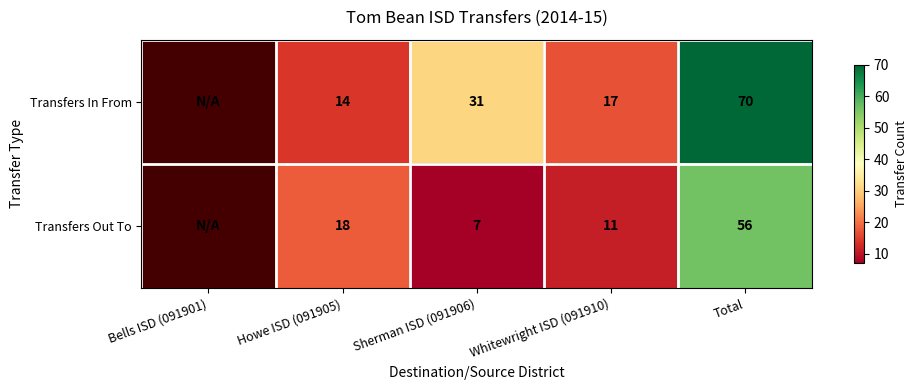

What is the sum of the Transfers In From values at Whitewright ISD (091910) and Total?

87